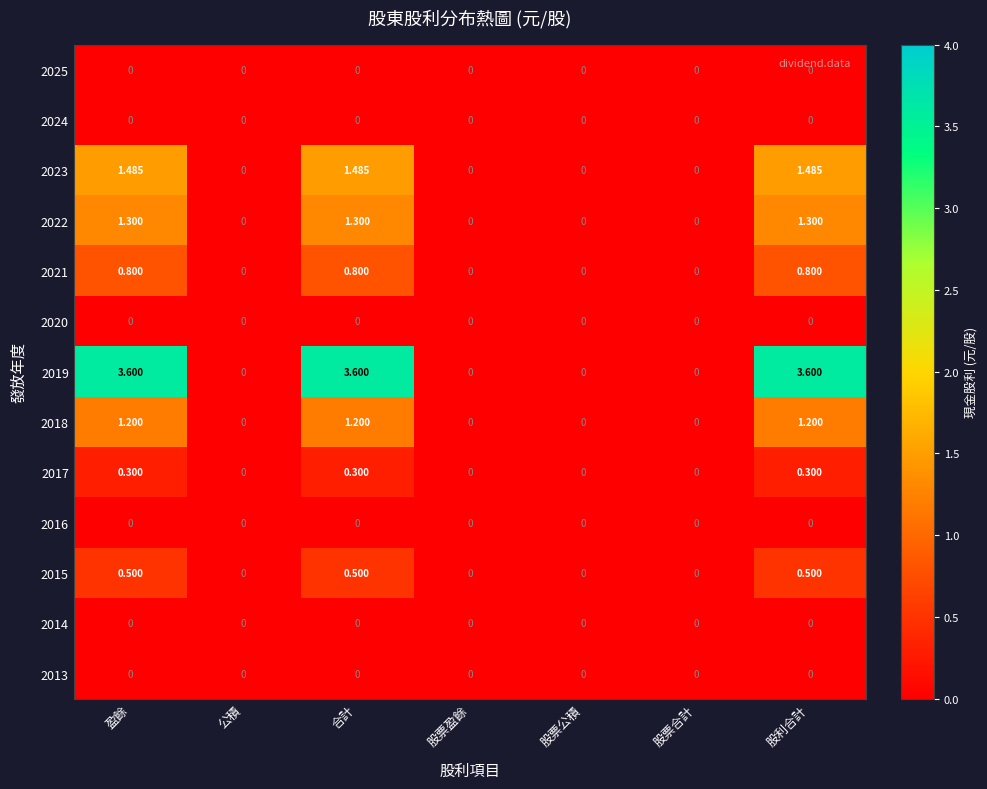

Is the value of 2017 at 股利合計 greater than the value of 2022 at 股票公積?

Yes